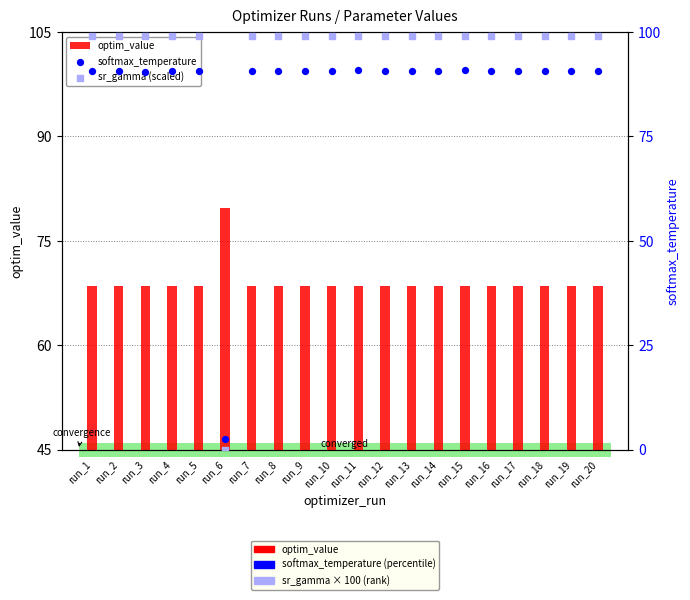

Which series reaches the minimum Y coordinate?

sr_gamma (scaled)